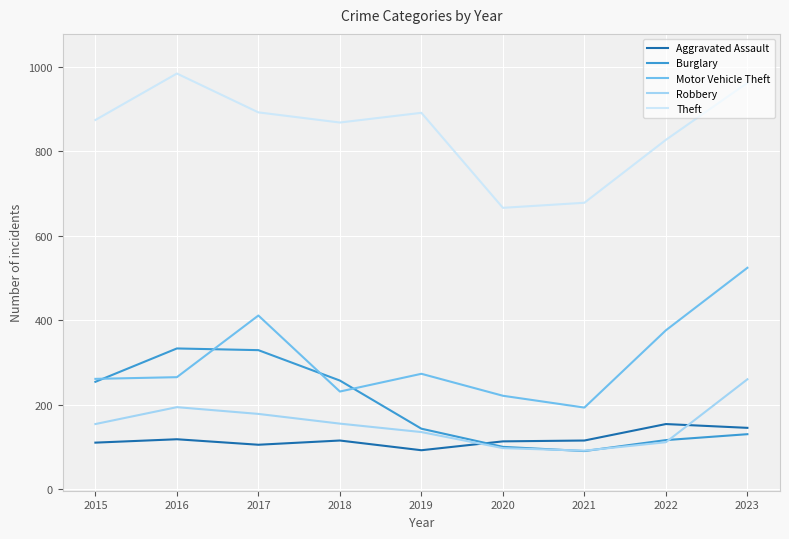

The Robbery series shows 111 at 2022. True or false?

True